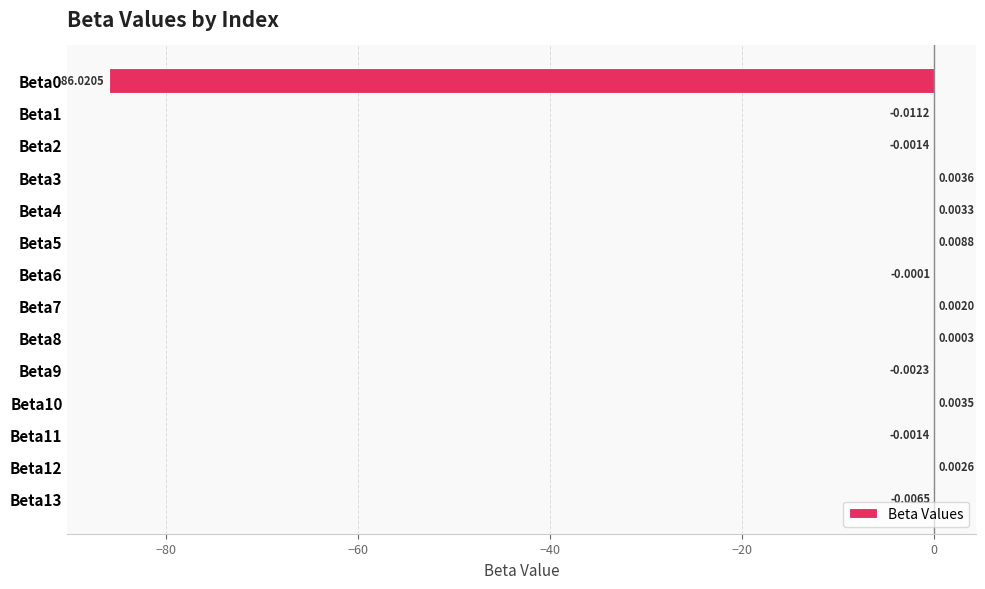

How many positive values are there?

7